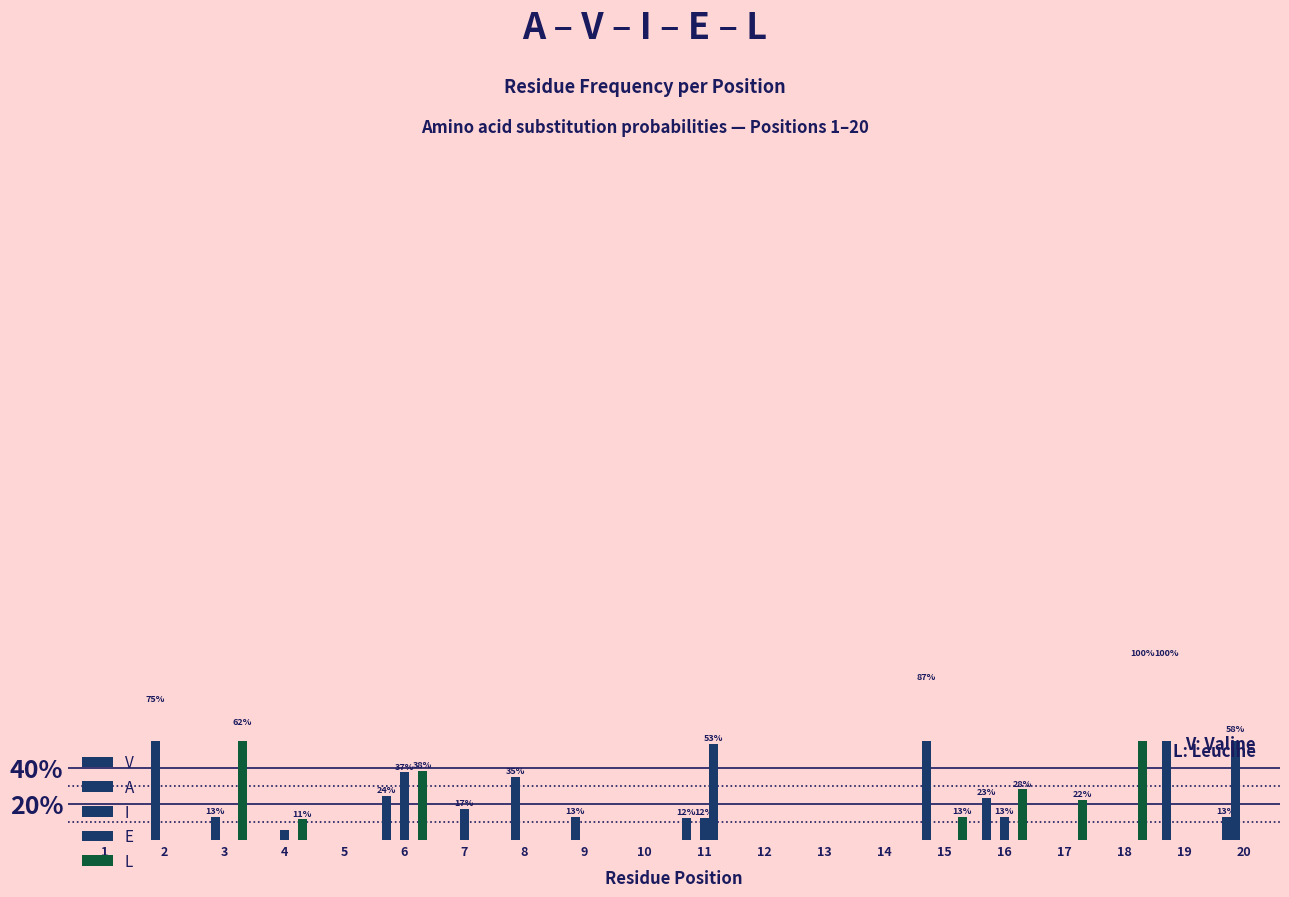

What is the difference between the maximum and minimum values in the V series?

1.0